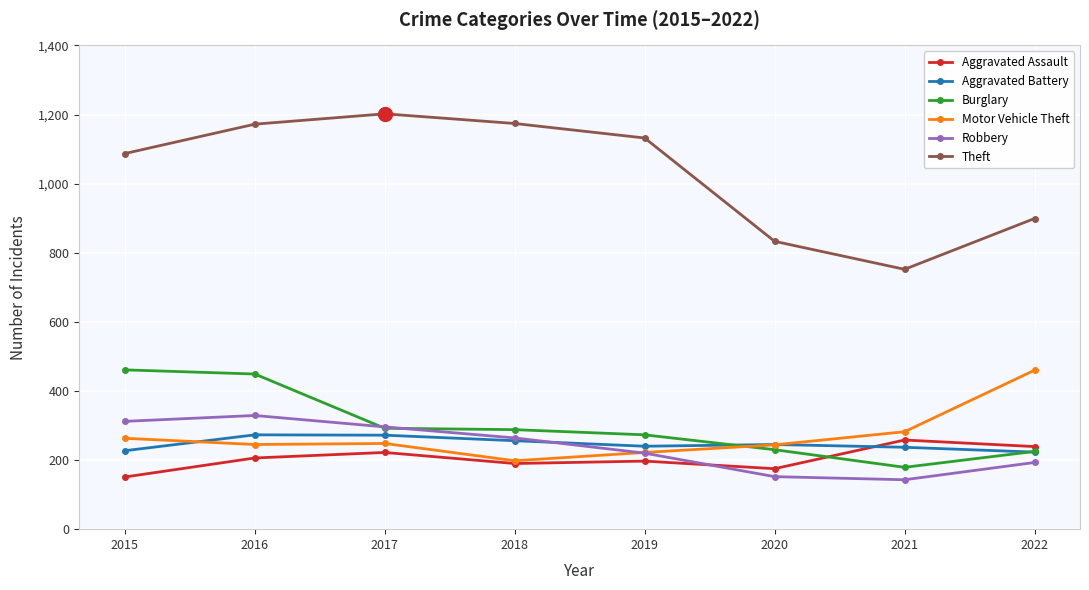

What is the difference between the Aggravated Battery values at 2015 and 2017?

45